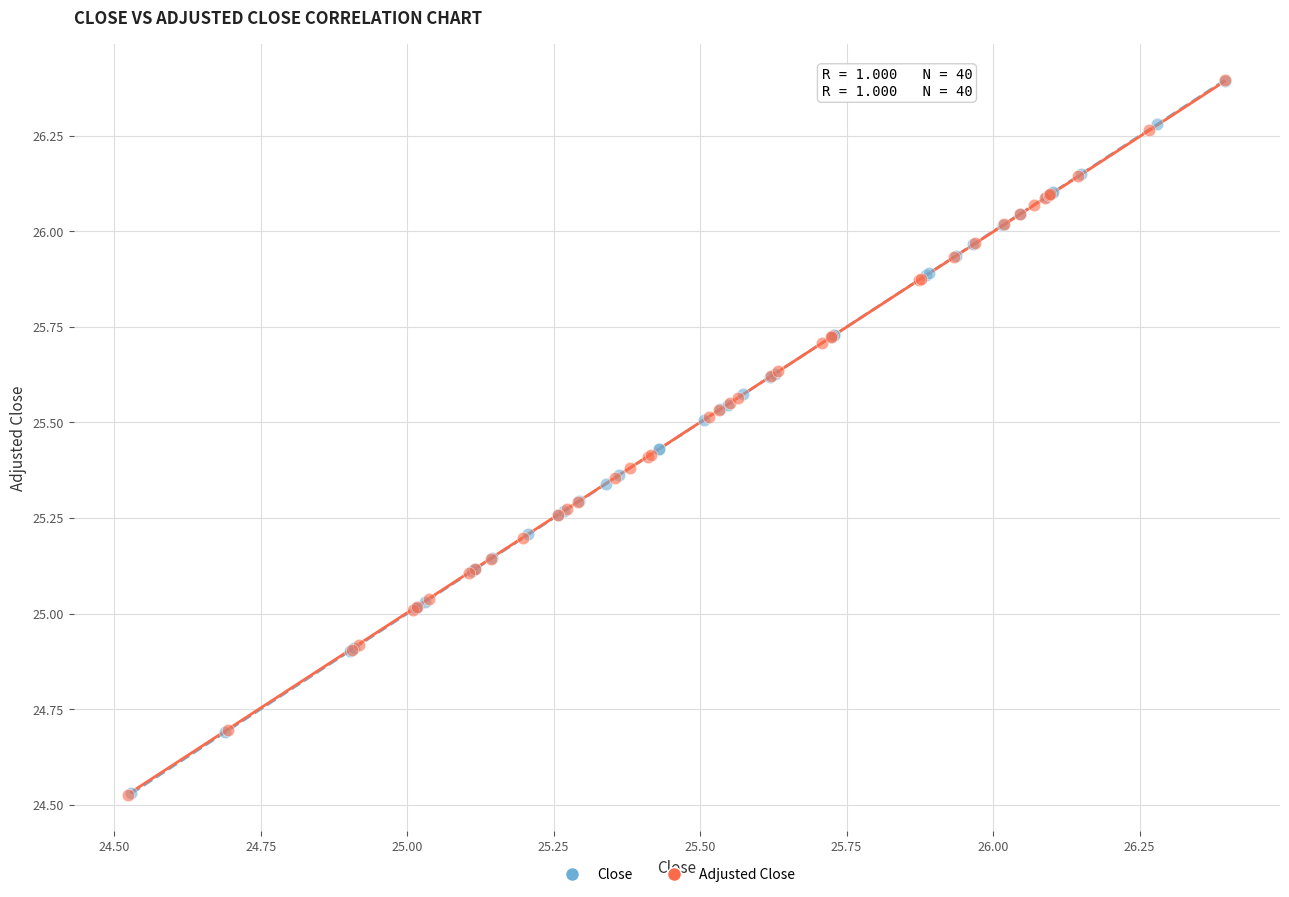

Which series has the widest spread of Y values?

Adjusted Close